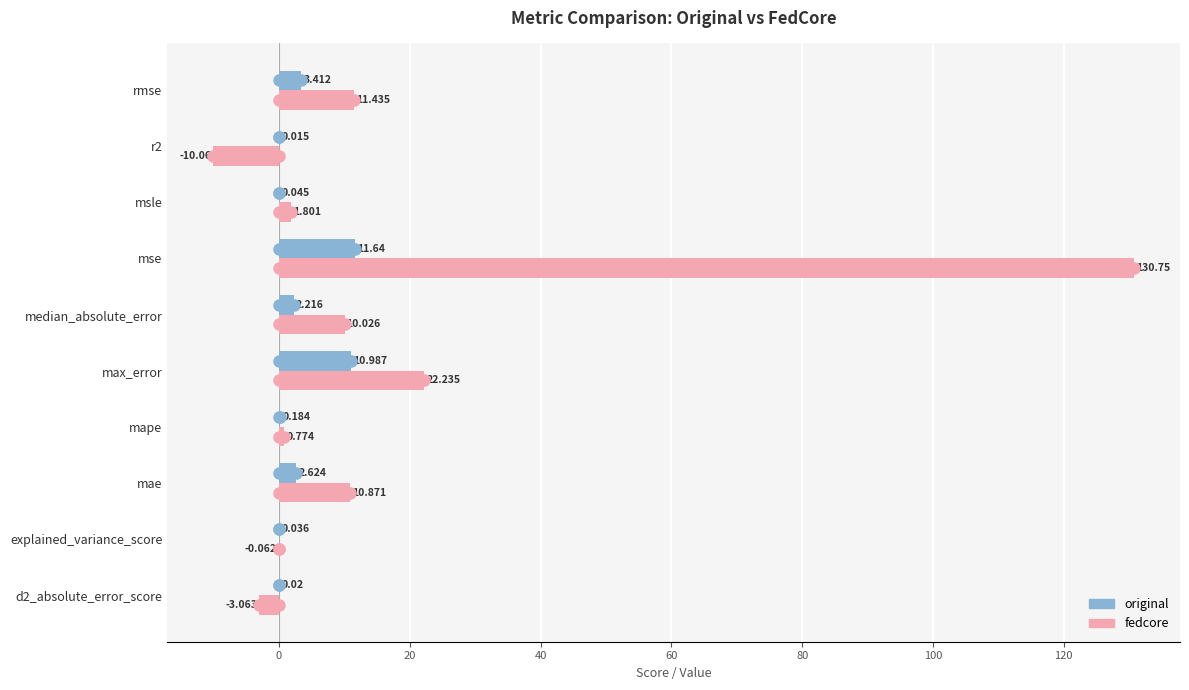

Which series has the largest total across all categories?

fedcore